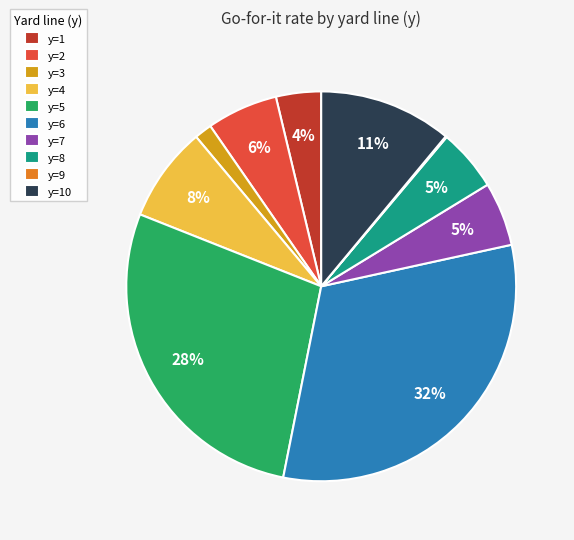

To the nearest percent, what portion does y=1 represent?

4%